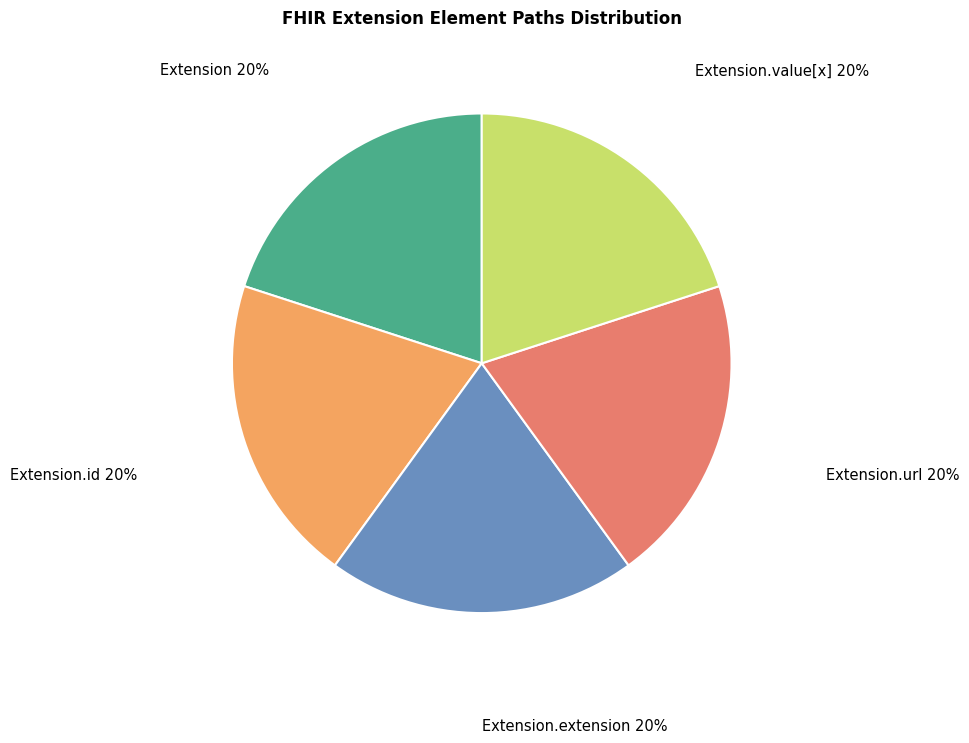

The Extension.extension slice represents 15% of the pie. True or false?

False